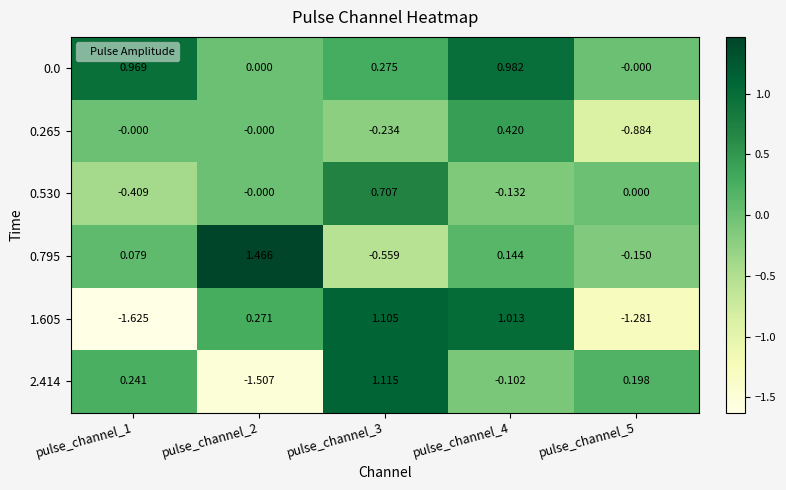

Is the value of 0.795 at pulse_channel_4 greater than the value of 0.265 at pulse_channel_4?

No